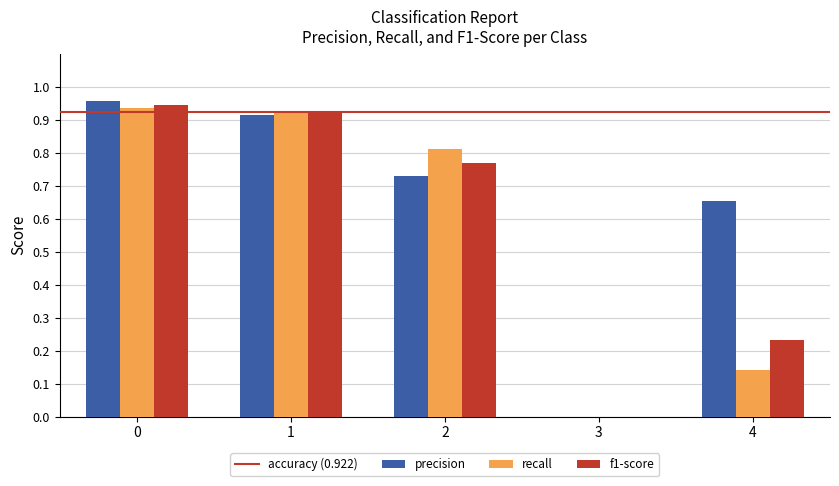

Which series has the largest total across all categories?

precision